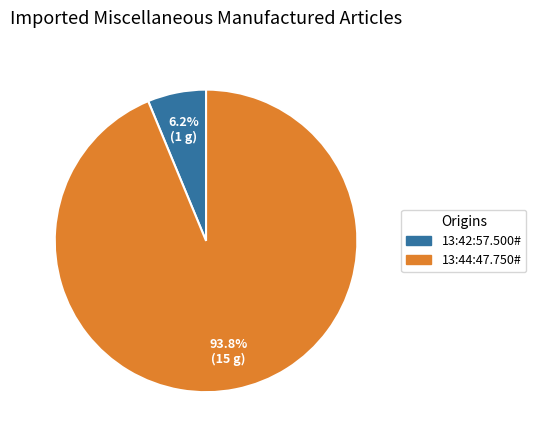

Does 13:44:47.750# represent more than half of the total?

Yes